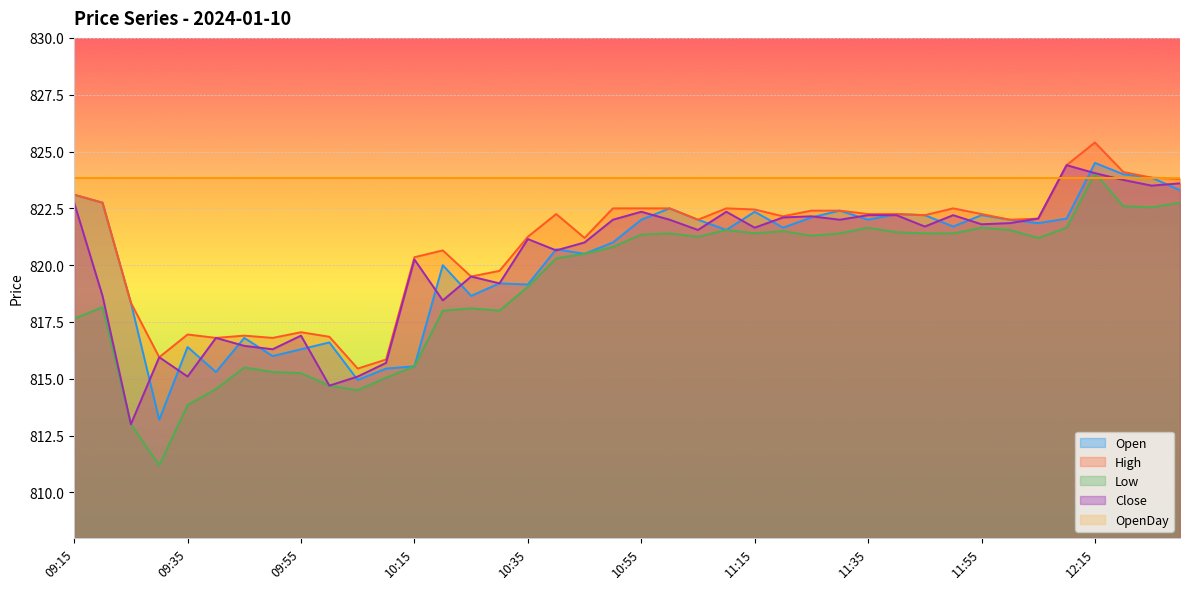

What is the approximate value of Low at 09:40?

814.5